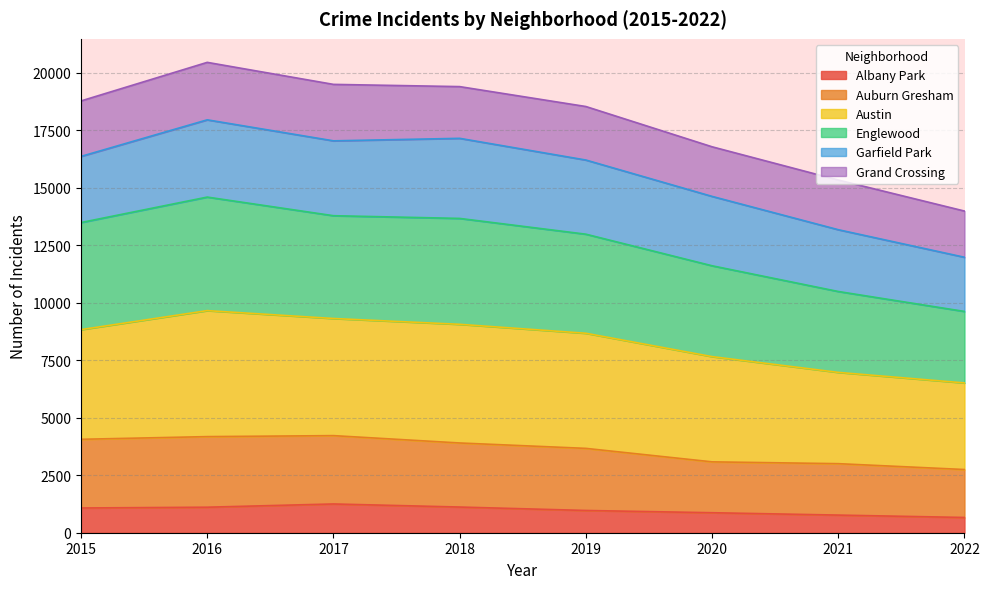

Where is Englewood nearest to the value 12113?

2020